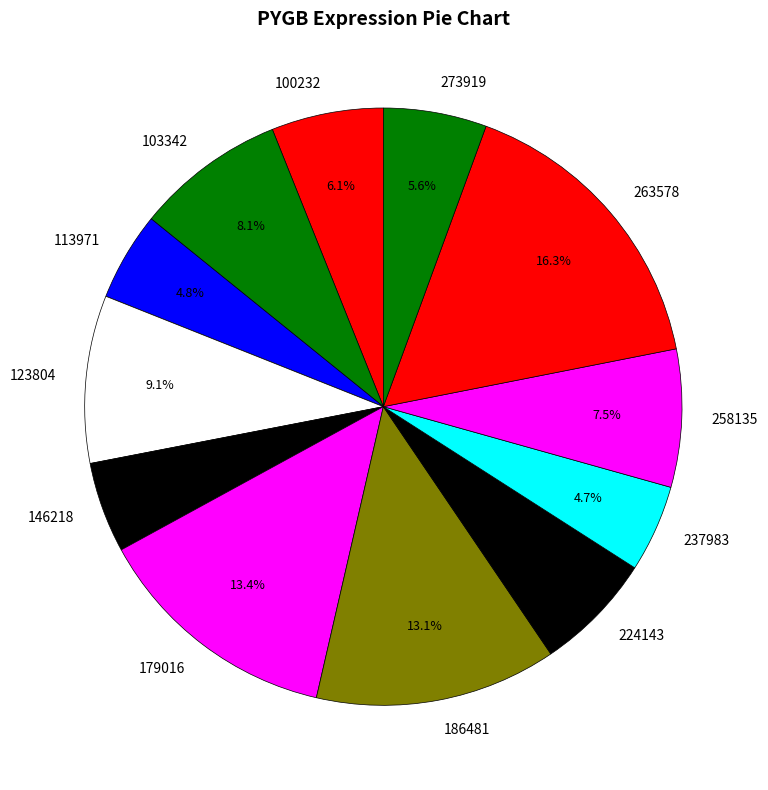

True or false: 263578 accounts for 16% of the total.

True